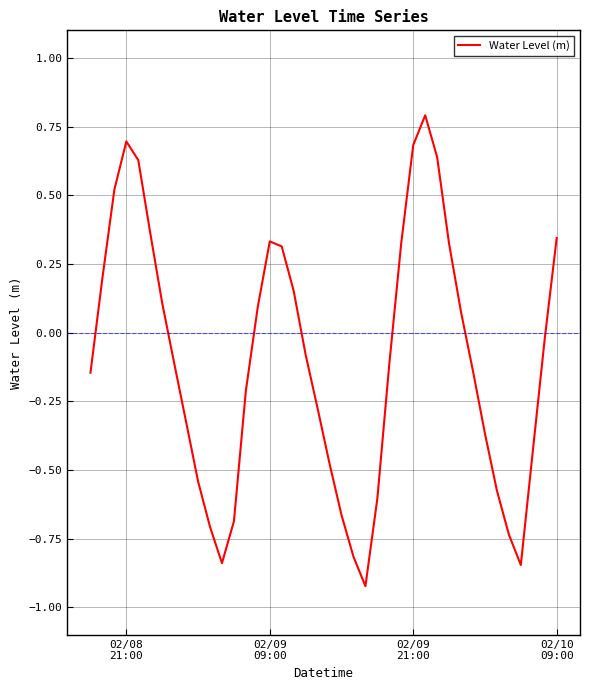

What is the difference between the maximum and minimum values?

1.7